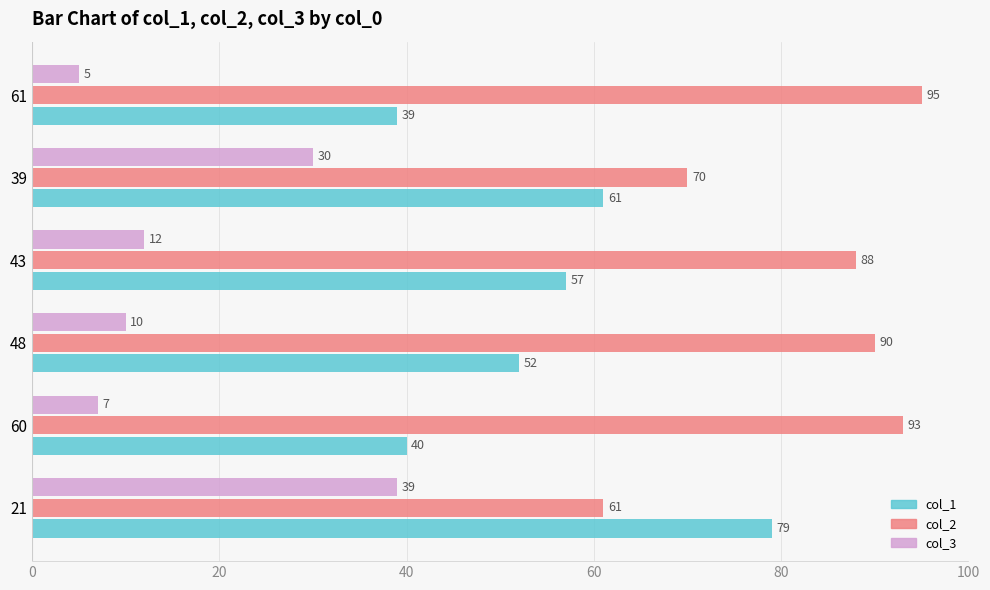

How many series are shown in this chart?

3